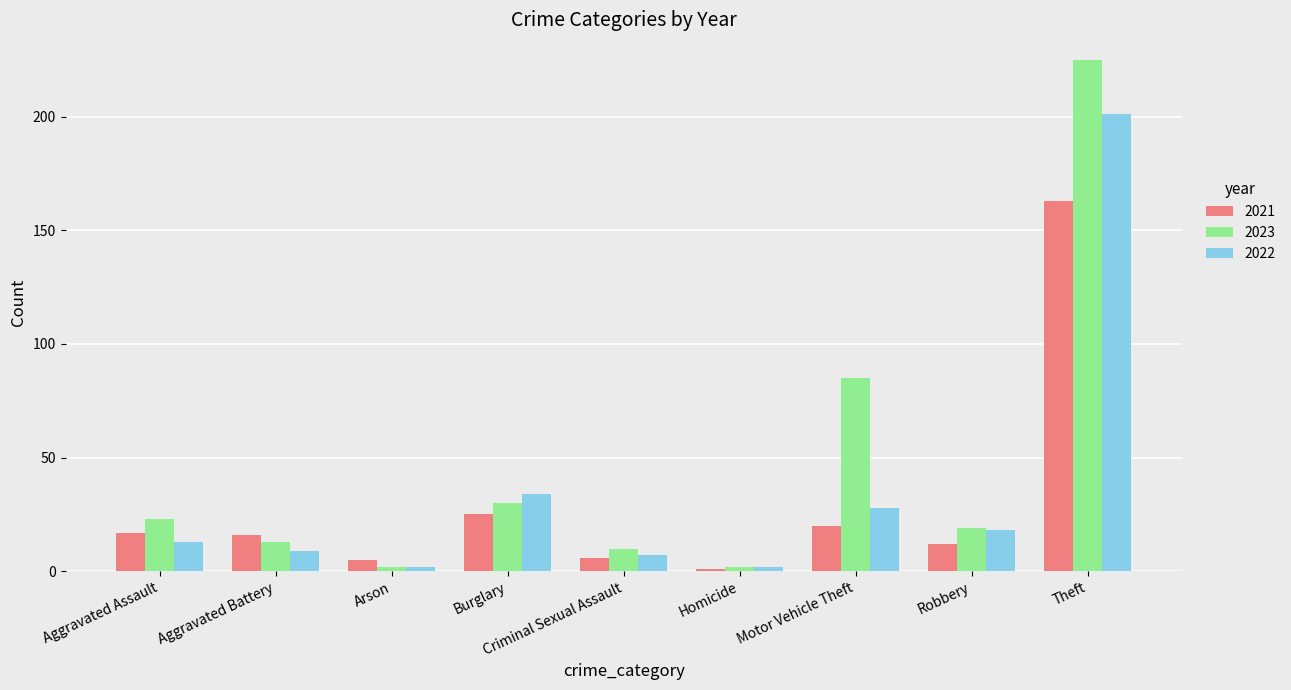

Which series has the widest spread of values?

2023